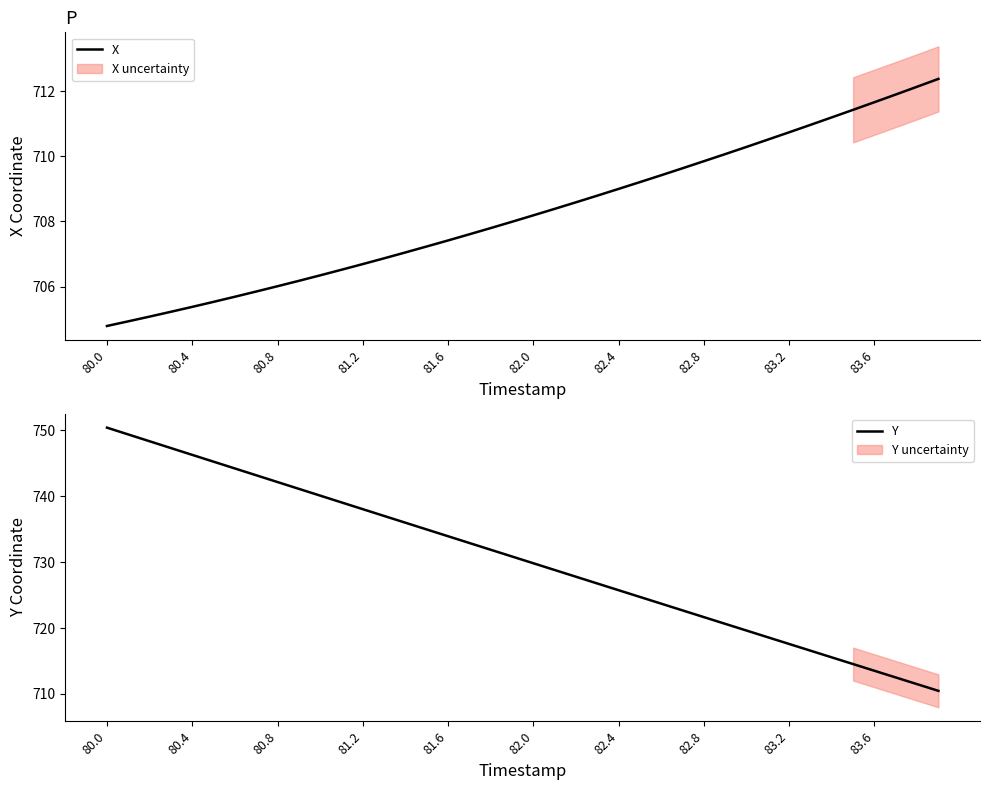

Which category has the lowest value across all series?

80.0